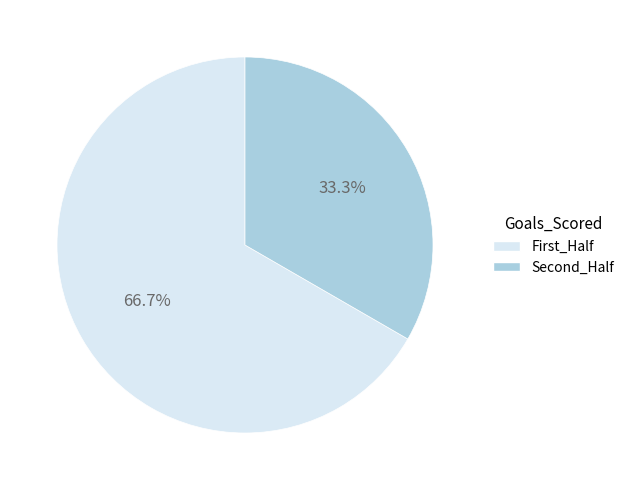

Rank the categories by value from lowest to highest.

Second_Half, First_Half